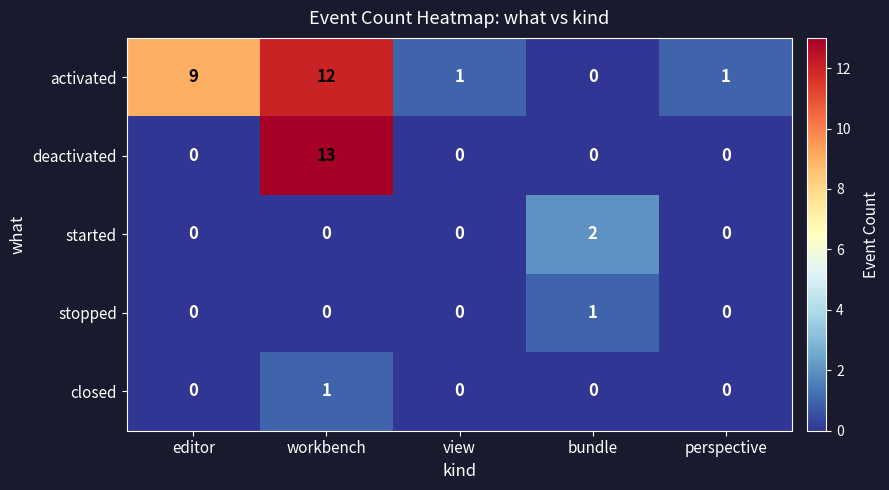

What is the sum of all activated values?

23